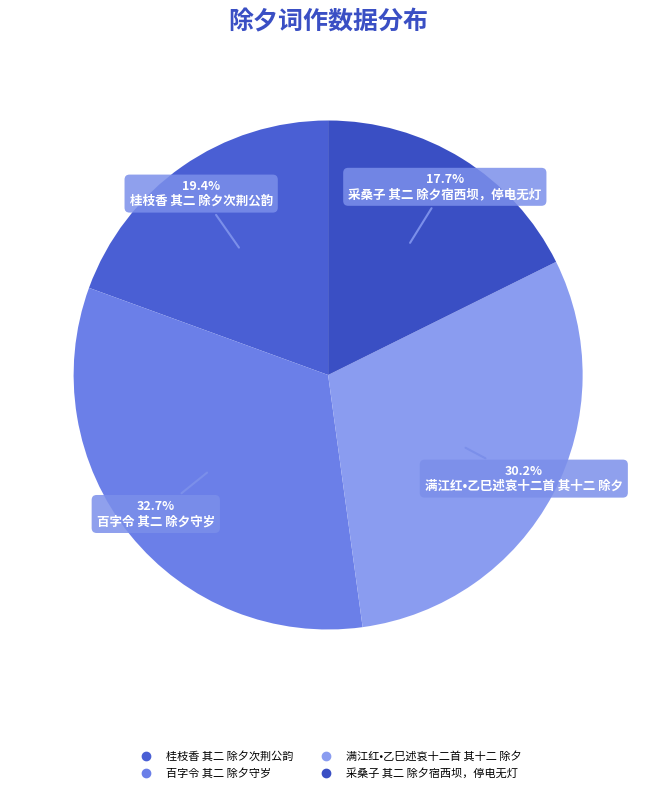

Does any single category account for the majority?

No